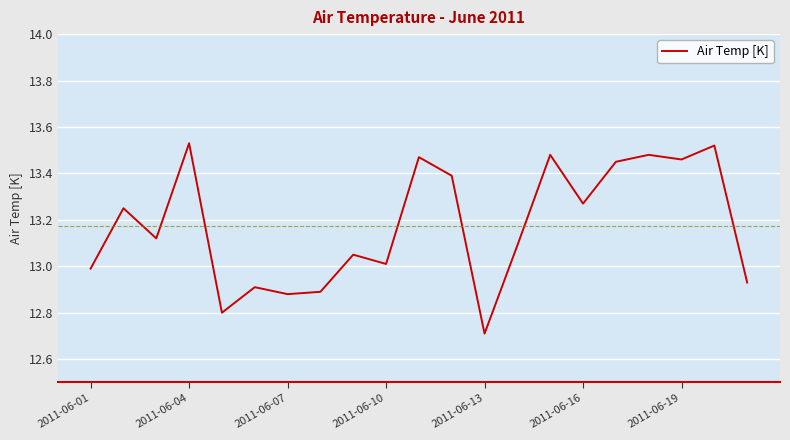

What is the sum of all values?

276.7